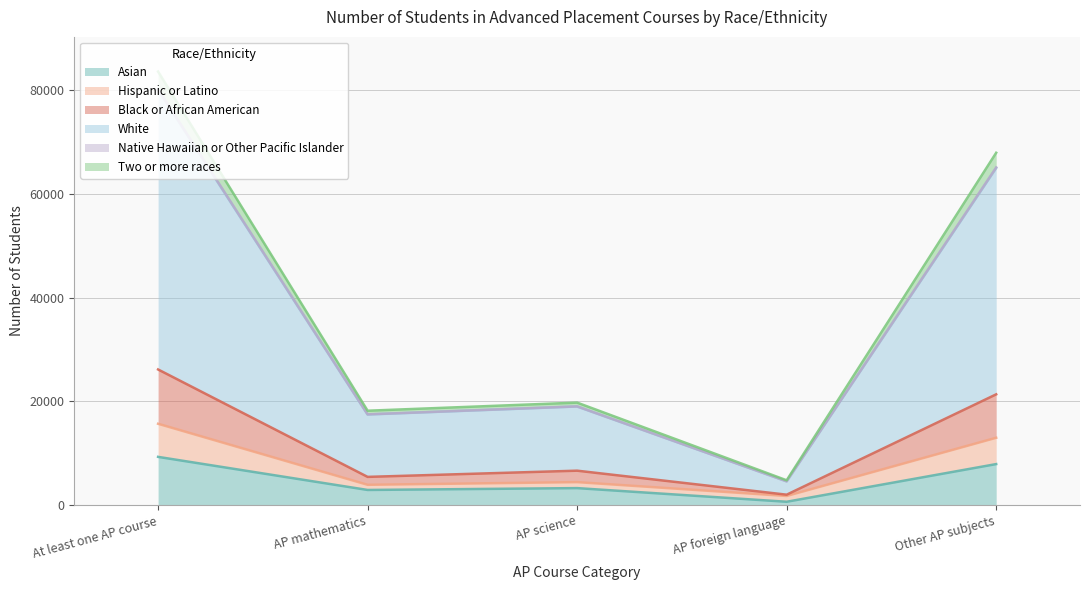

What is the label of the 2nd point from the left?

AP mathematics